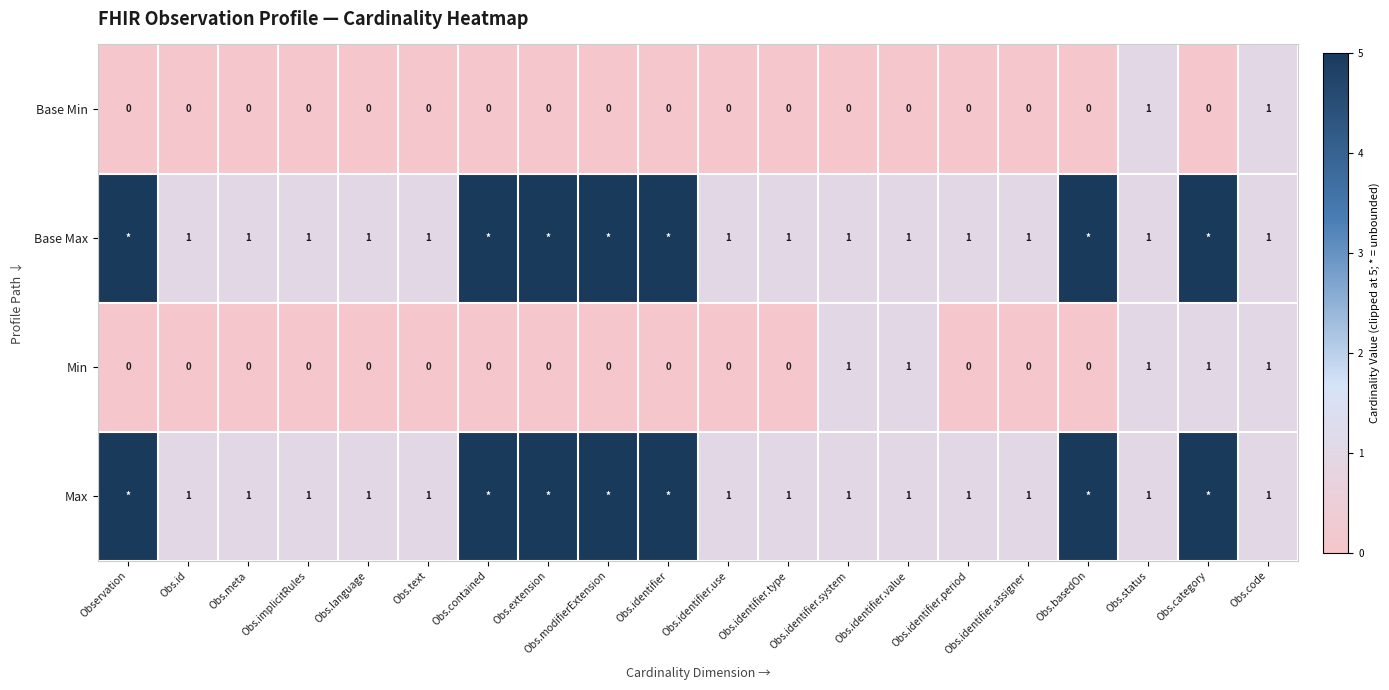

Which category has the lowest value across all series?

Observation